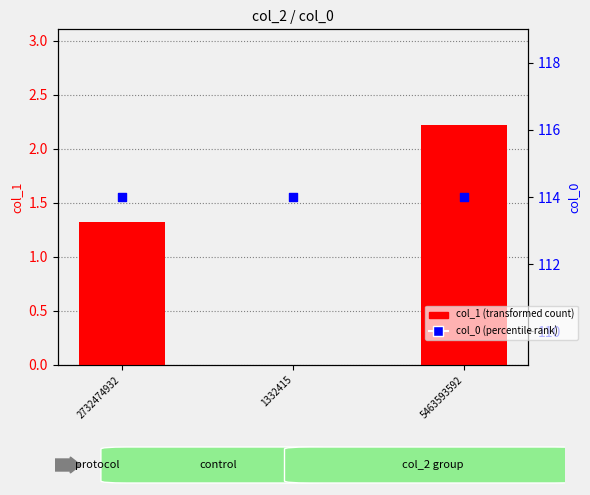

Which series reaches the maximum Y coordinate?

col_0 (percentile rank)